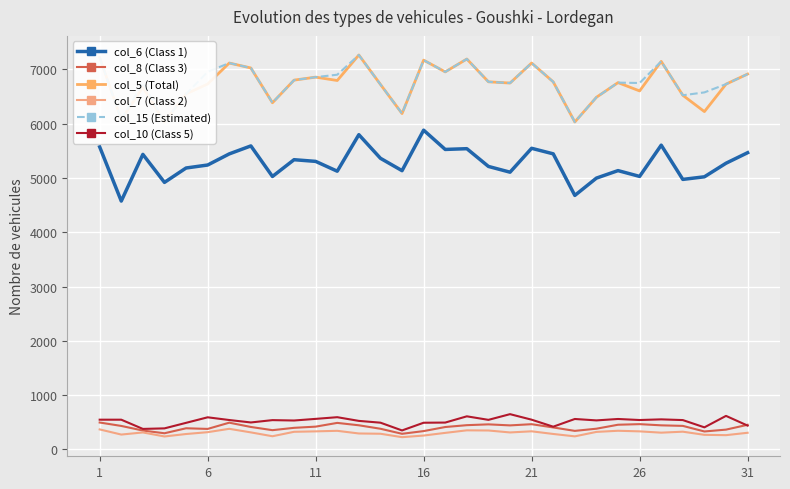

Reading left to right, what are all the values shown in this chart?

col_6 (Class 1): 5574	4576	5436	4920	5185	5240	5445	5592	5029	5338	5307	5126	5799	5364	5136	5882	5527	5541	5214	5108	5548	5446	4680	4999	5137	5030	5606	4975	5023	5273	5467
col_8 (Class 3): 496	433	348	298	390	378	493	414	355	398	420	489	445	381	288	338	413	447	462	443	465	405	342	382	455	466	444	434	331	365	454
col_5 (Total): 7221	6075	6673	6033	6550	6732	7119	7028	6387	6804	6859	6797	7267	6725	6188	7172	6956	7193	6773	6750	7119	6772	6033	6488	6758	6605	7149	6525	6224	6730	6916
col_7 (Class 2): 369	274	313	239	284	318	380	314	243	325	333	343	294	289	226	256	305	352	349	313	334	285	241	323	344	333	309	327	269	263	307
col_15 (Estimated): 7221	6075	6755	6033	6550	6957	7119	7028	6387	6804	6859	6904	7267	6725	6188	7172	6956	7193	6773	6750	7119	6772	6033	6488	6758	6751	7149	6525	6578	6730	6916
col_10 (Class 5): 548	548	378	388	490	592	542	497	540	533	563	594	526	493	350	492	495	610	545	650	548	419	561	535	561	542	554	541	407	618	439